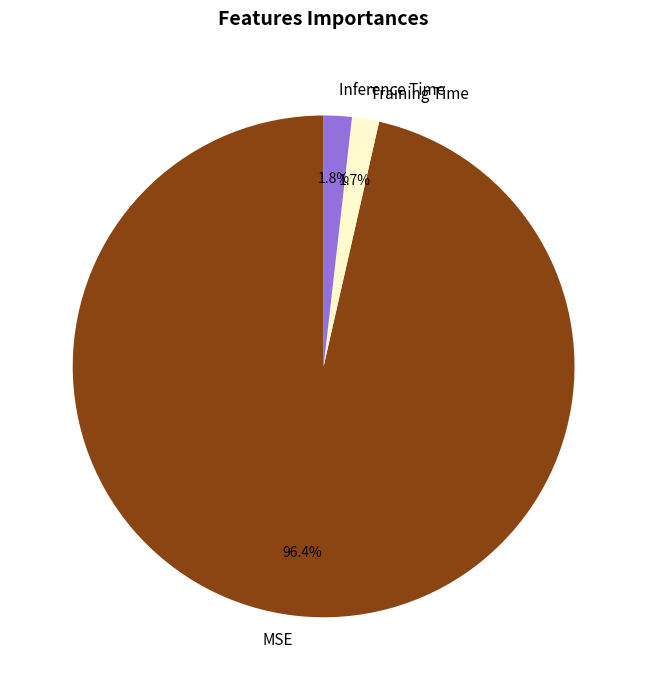

What is the largest slice in the pie chart?

MSE